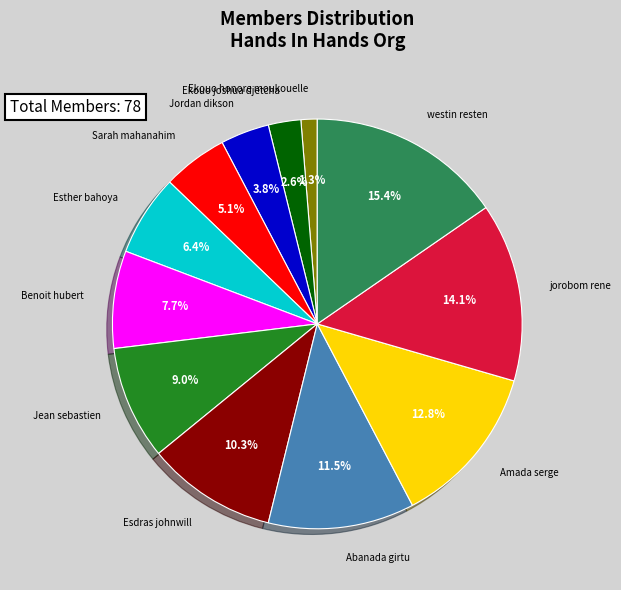

To the nearest percent, what is the difference between the largest and smallest slice percentages?

14%